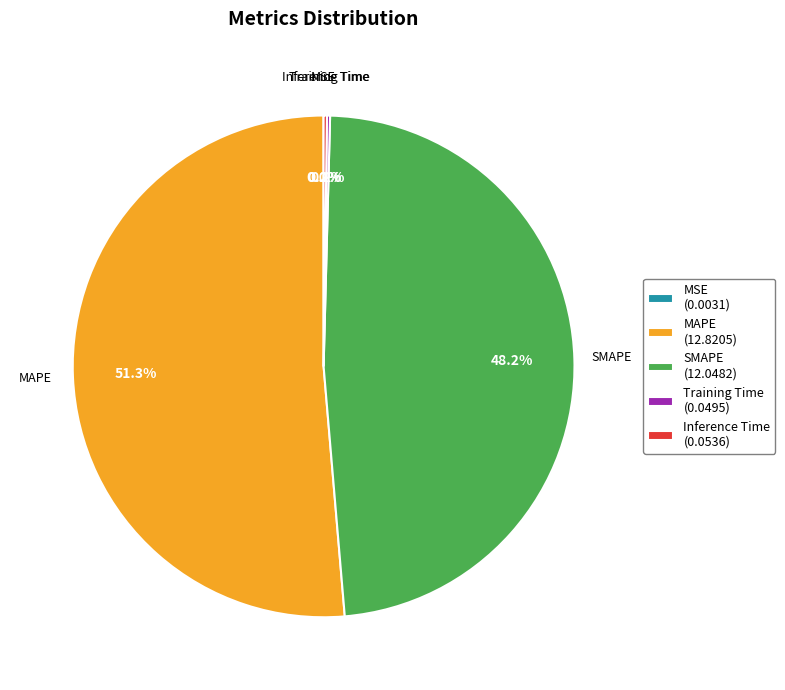

Which slice represents more than half of the pie?

MAPE